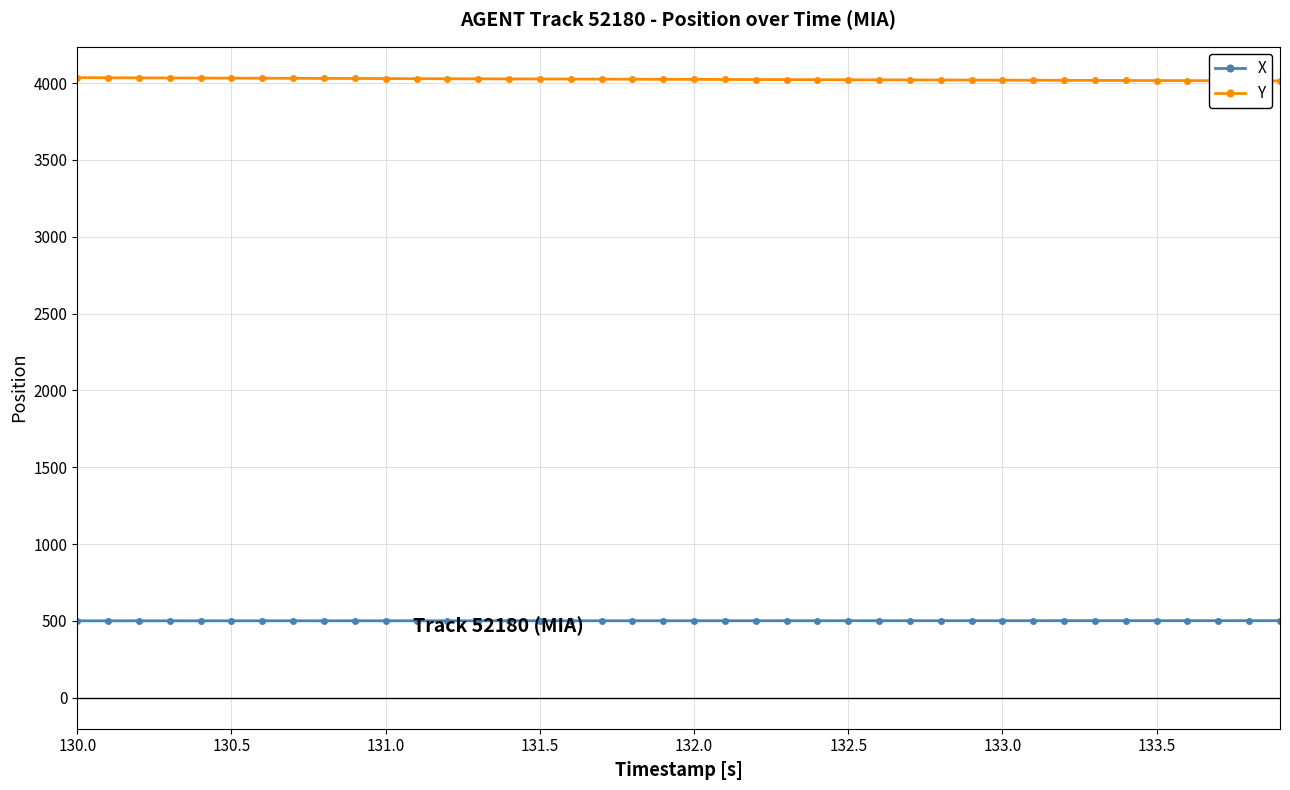

At how many categories does at least one series exceed 3146?

40